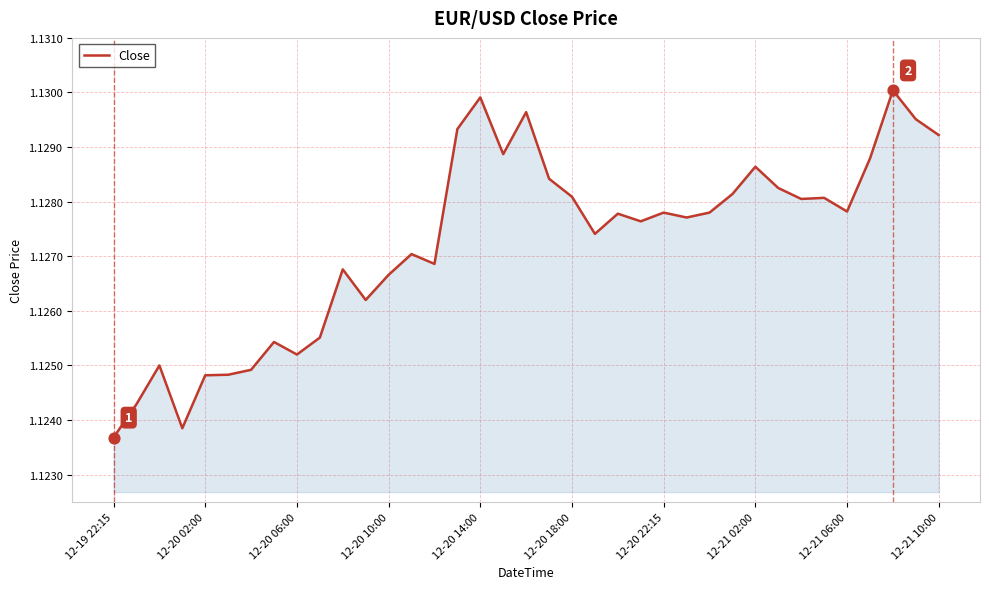

Is this an area chart (filled region under the line)?

Yes